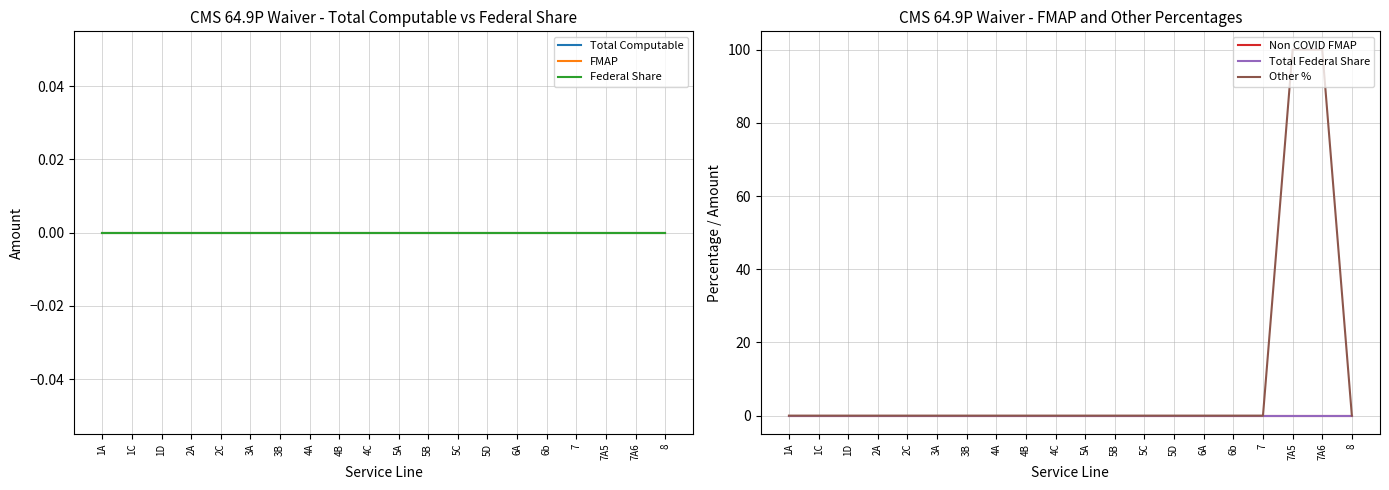

What is the label of the 15th point from the right?

3A